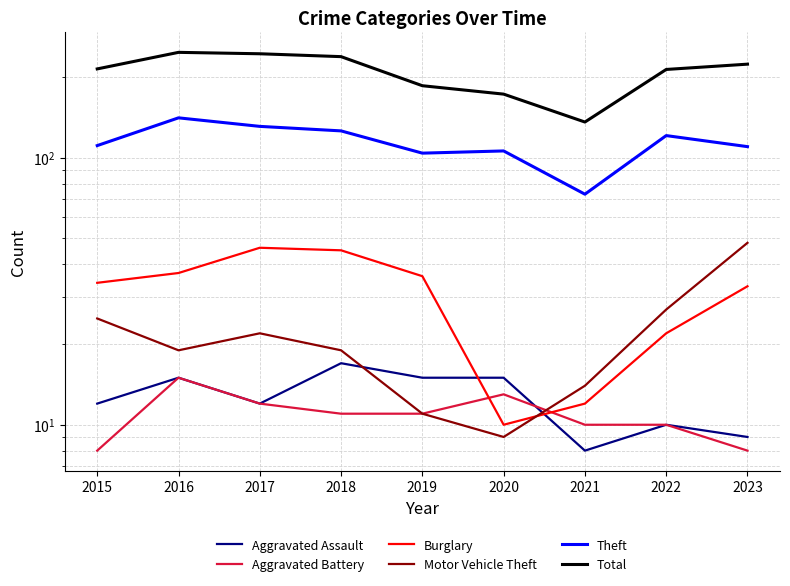

Is it true that Theft equals 49 at 2015?

False